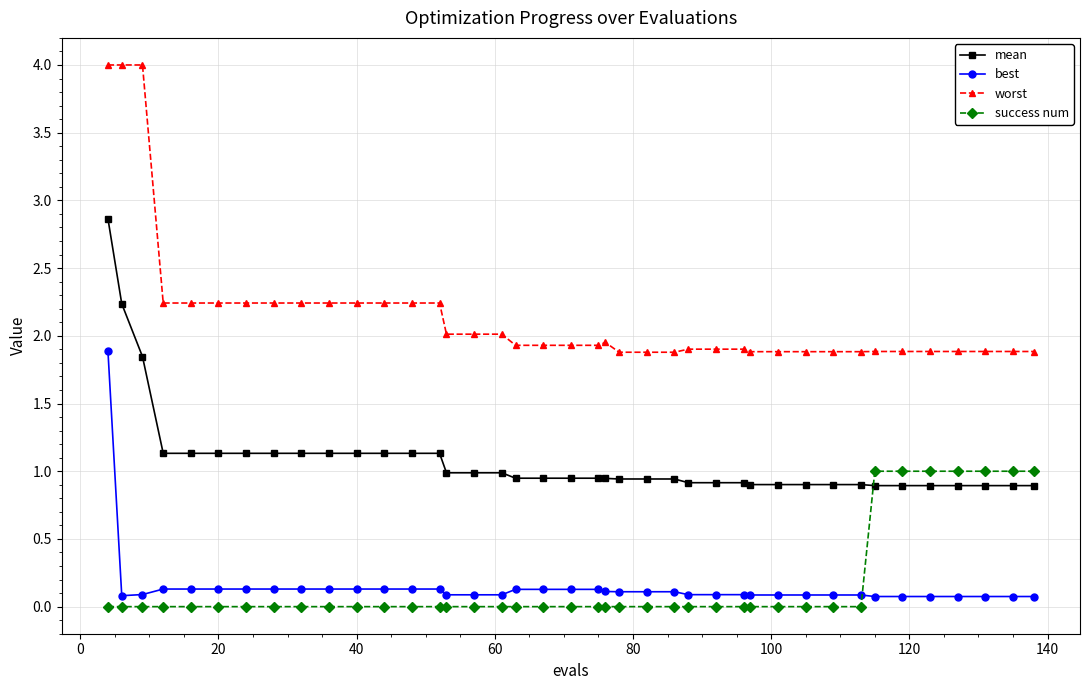

True or false: worst and success num cross at least once.

False